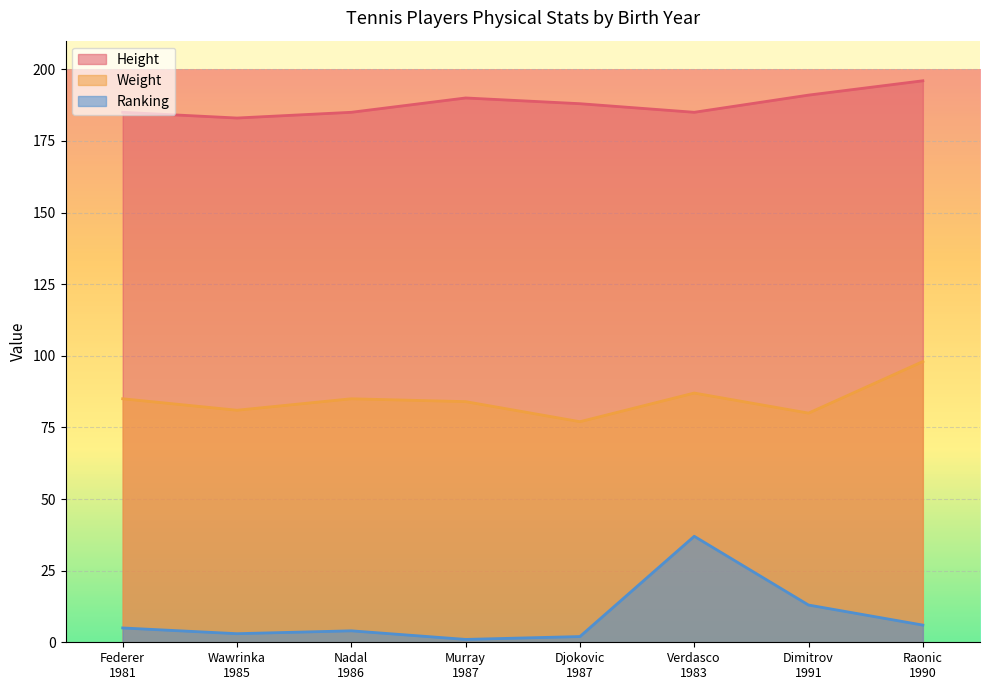

What is the minimum value shown in the chart?

1